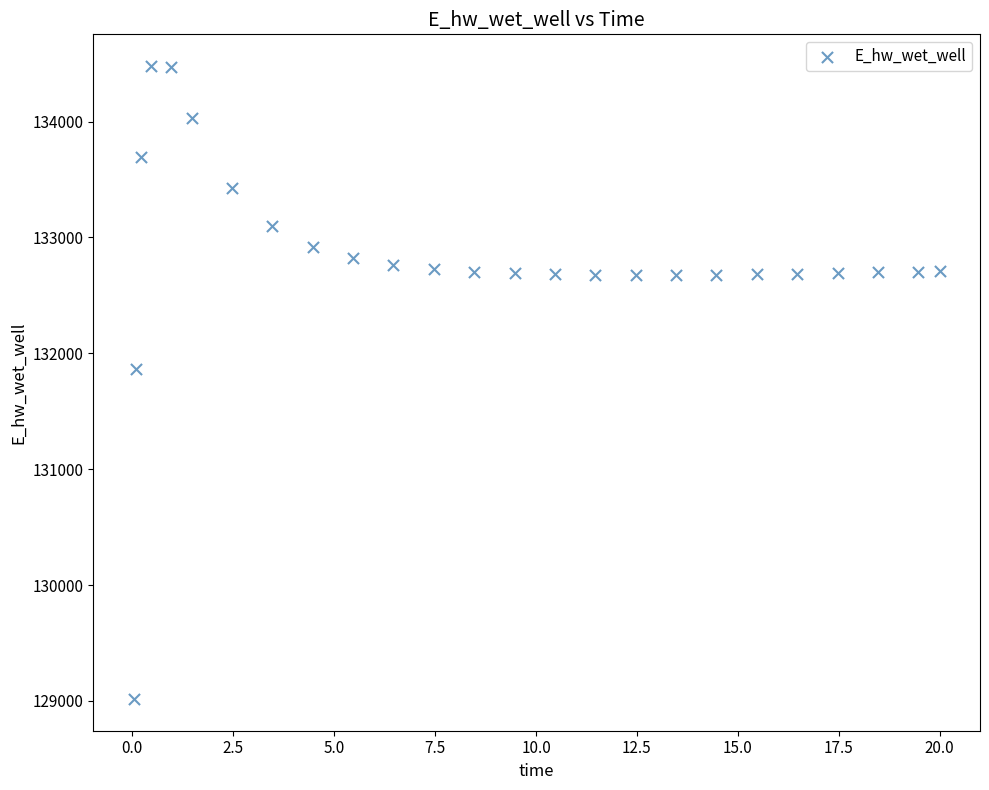

What Y value in the scatter plot is closest to 131747?

131866.4